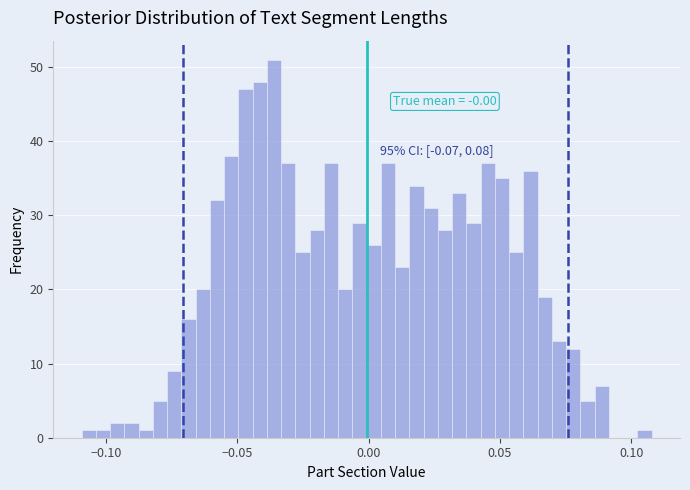

Read against the x-axis, roughly where is the centre of the tallest bar?

-0.035